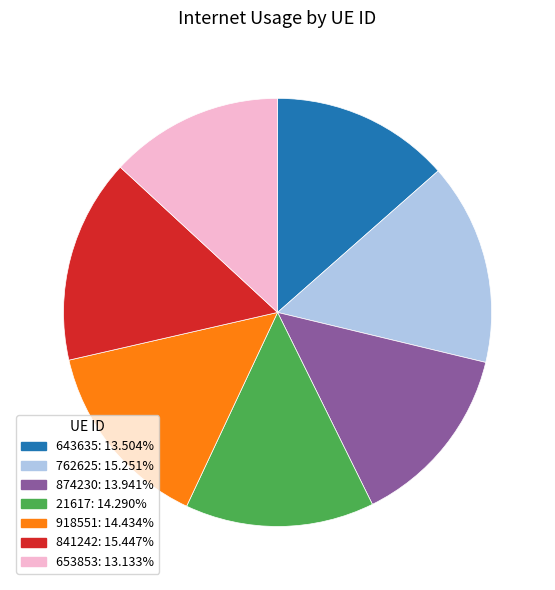

Is the sum of 841242 and 653853 greater than half?

No